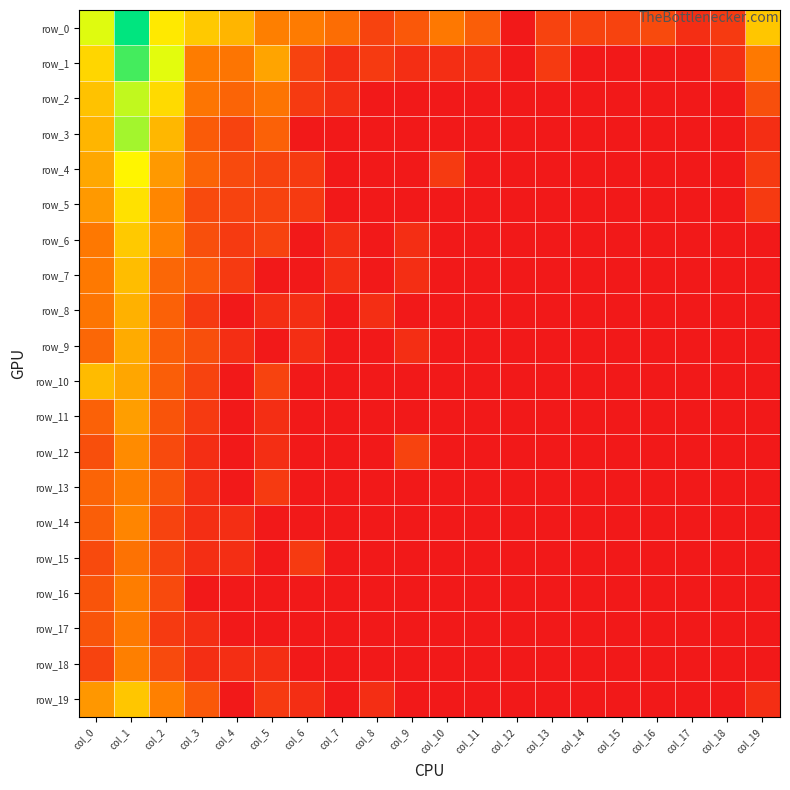

Which series has the largest total across all categories?

row_0